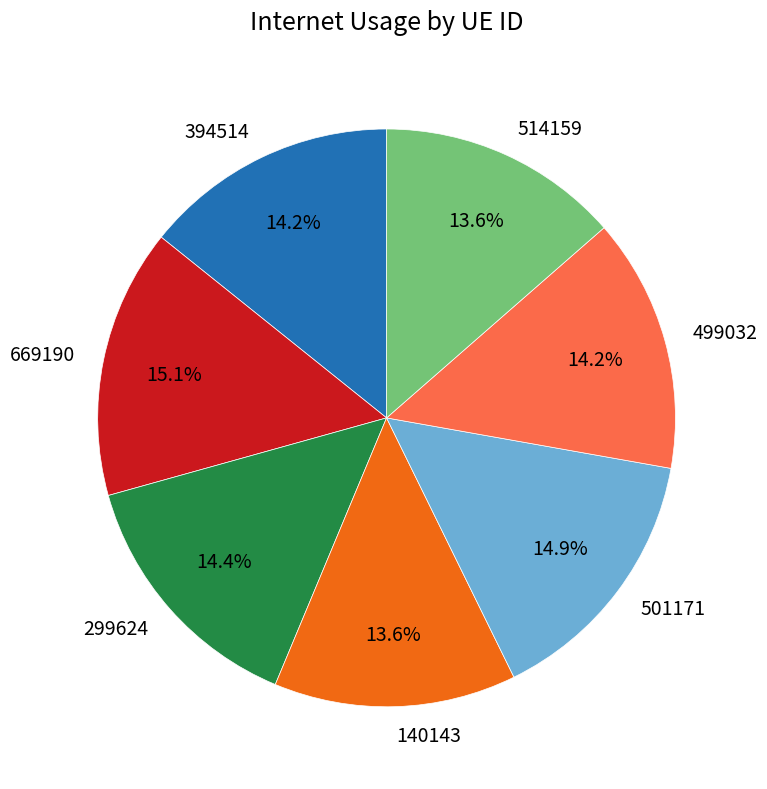

What is the ratio of the value at 299624 to the value at 669190?

1.0